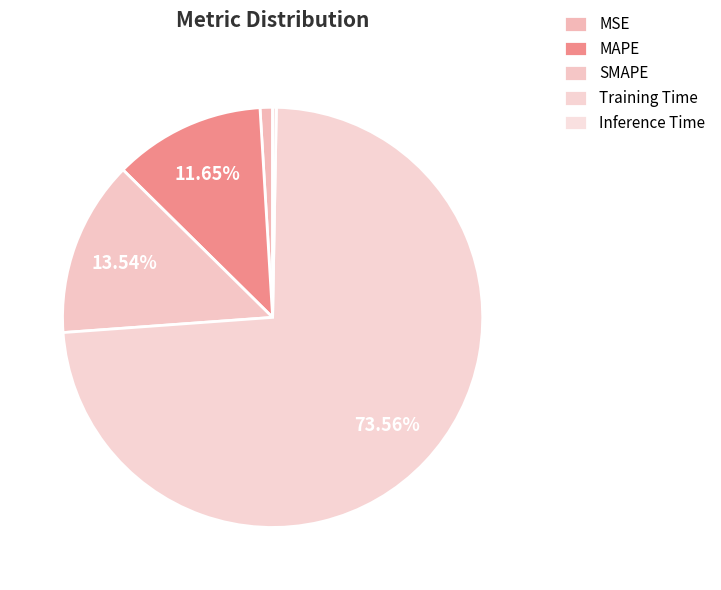

How many segments does this pie chart have?

5